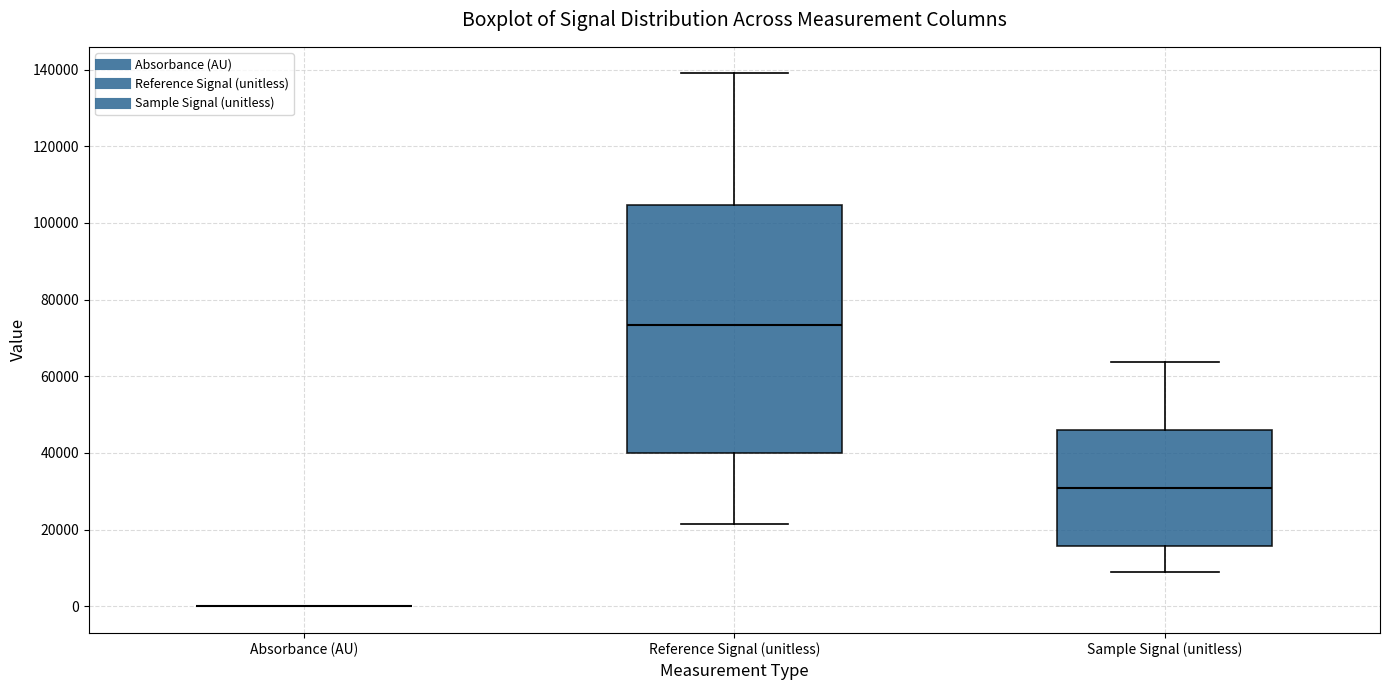

Where does the median line of the box for Sample Signal (unitless) sit on the y-axis? The values are not printed on the chart, so give them approximately, as read against the axis.

30000